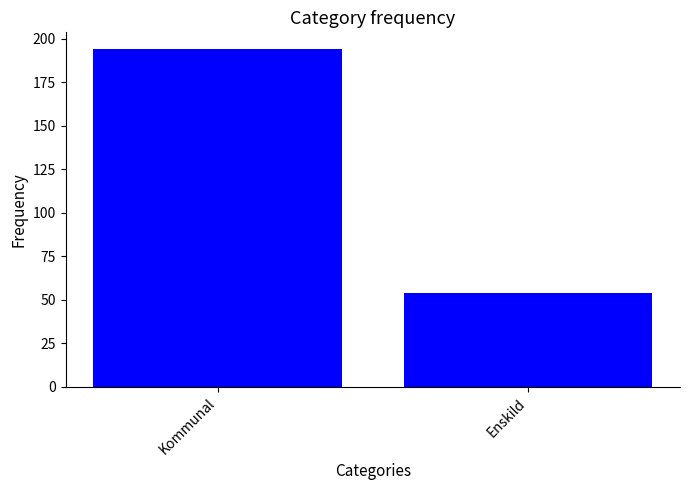

What is the change in value from Kommunal to Enskild?

-140